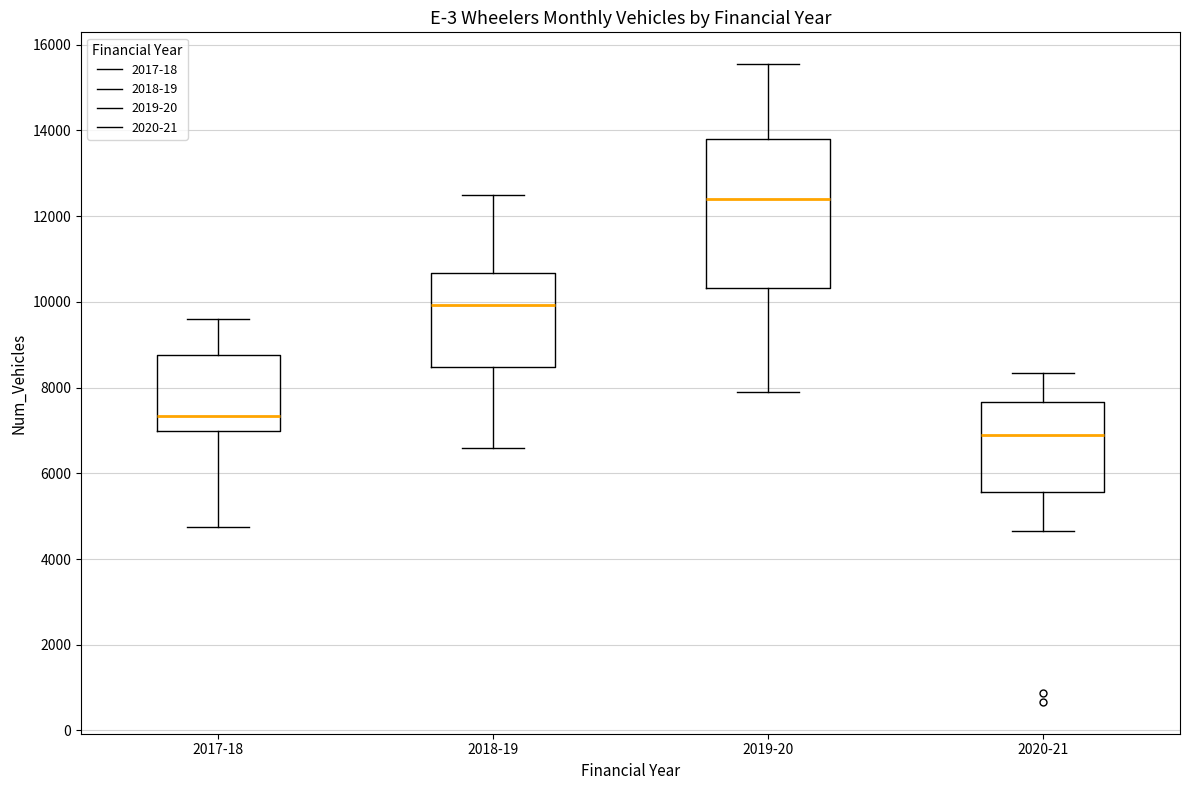

Reading left to right, read every box against the y-axis: the position of its median line, the range the box covers, and the ends of its whiskers. The values are not printed on the chart, so give them approximately, as read against the axis.

2017-18: median 7400, box 7000 to 8800, whiskers 4800 to 9600
2018-19: median 10000, box 8400 to 10600, whiskers 6600 to 12600
2019-20: median 12400, box 10400 to 13800, whiskers 7800 to 15600
2020-21: median 7000, box 5600 to 7600, whiskers 4600 to 8400